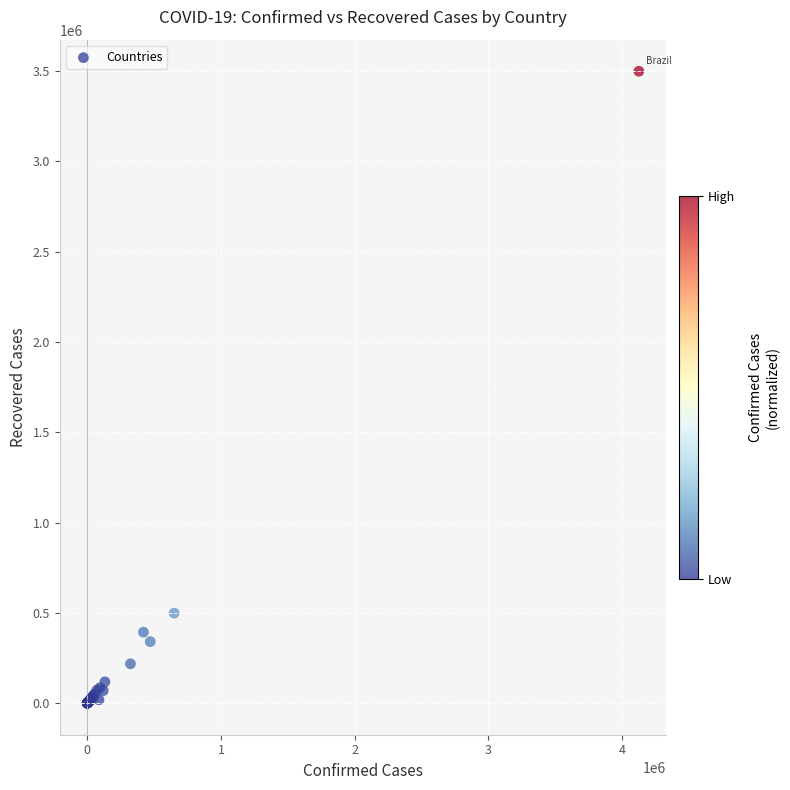

What Y value in the scatter plot is closest to 1749545?

498219